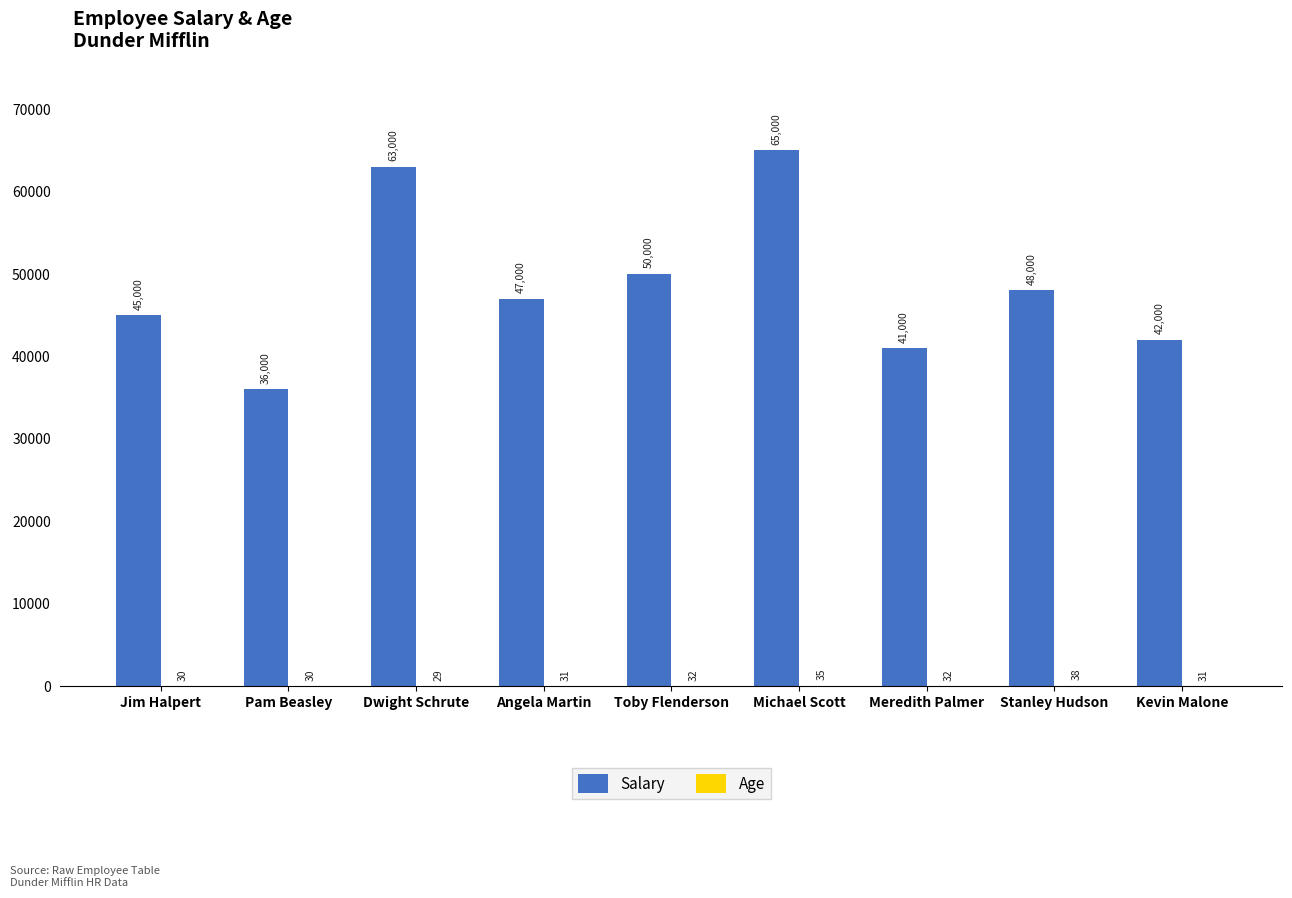

Are the bars grouped side by side (vs. stacked)?

Yes